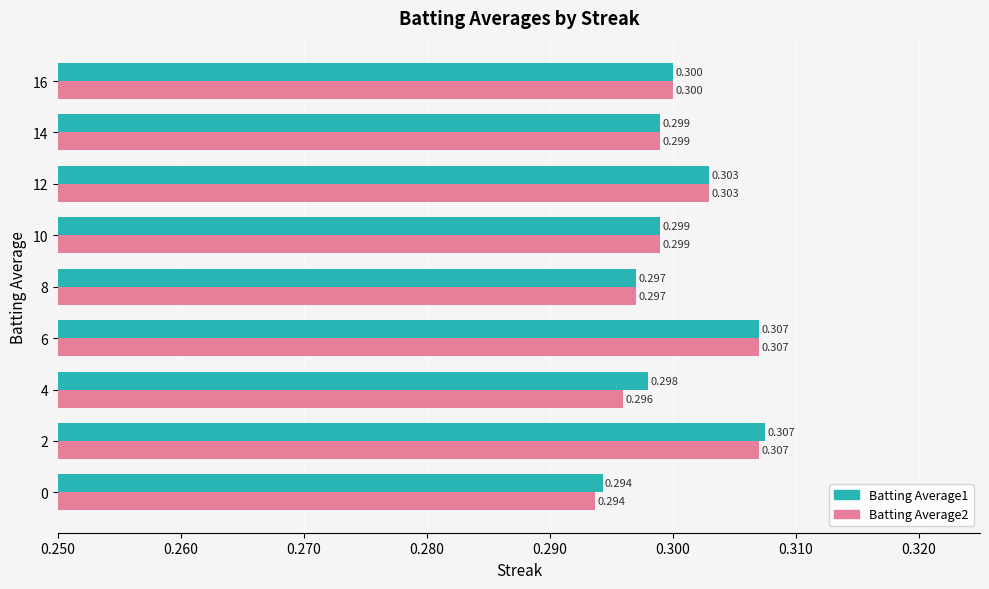

Is the value of Batting Average1 at 10 greater than the value of Batting Average2 at 6?

No